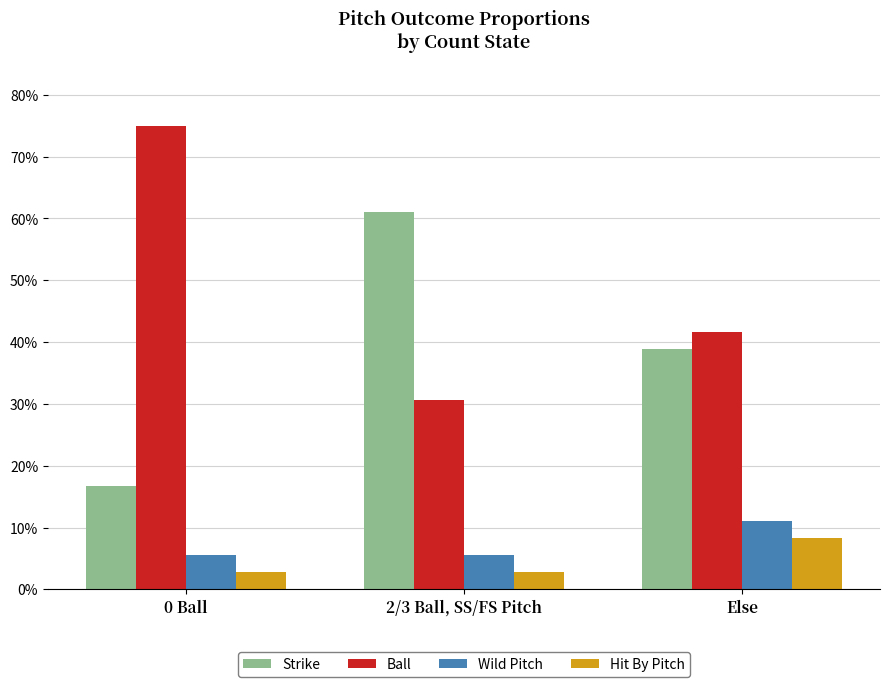

Between 2/3 Ball, SS/FS Pitch and 0 Ball, which is larger?

2/3 Ball, SS/FS Pitch